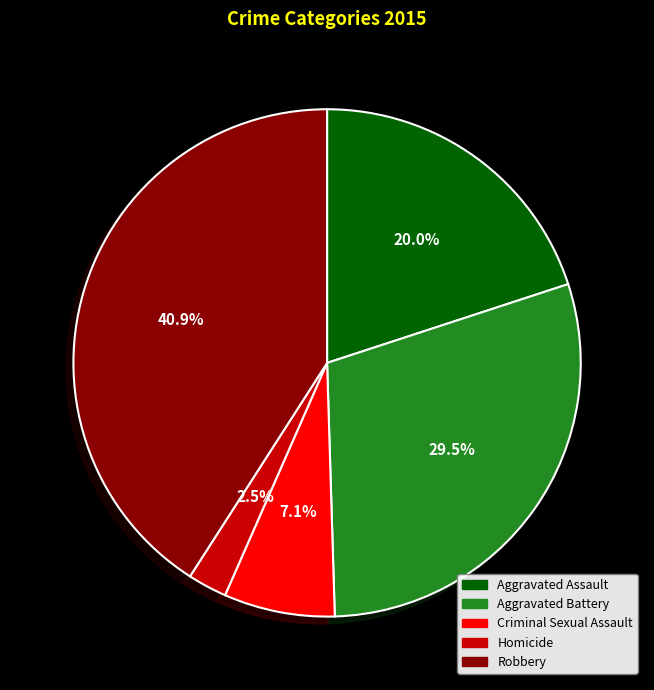

How much of the chart is everything except Aggravated Battery?

70.5%